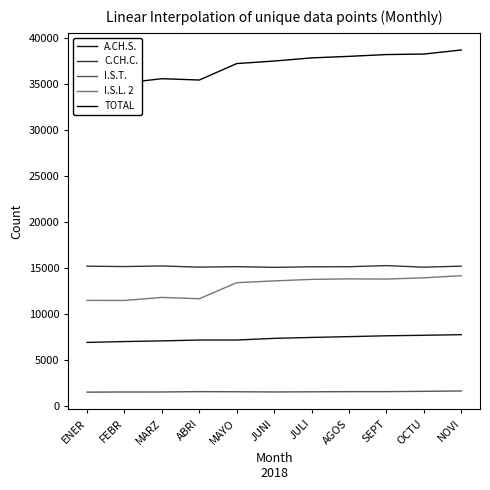

List the labels in order of TOTAL value, smallest first.

ENER, FEBR, ABRI, MARZ, MAYO, JUNI, JULI, AGOS, SEPT, OCTU, NOVI